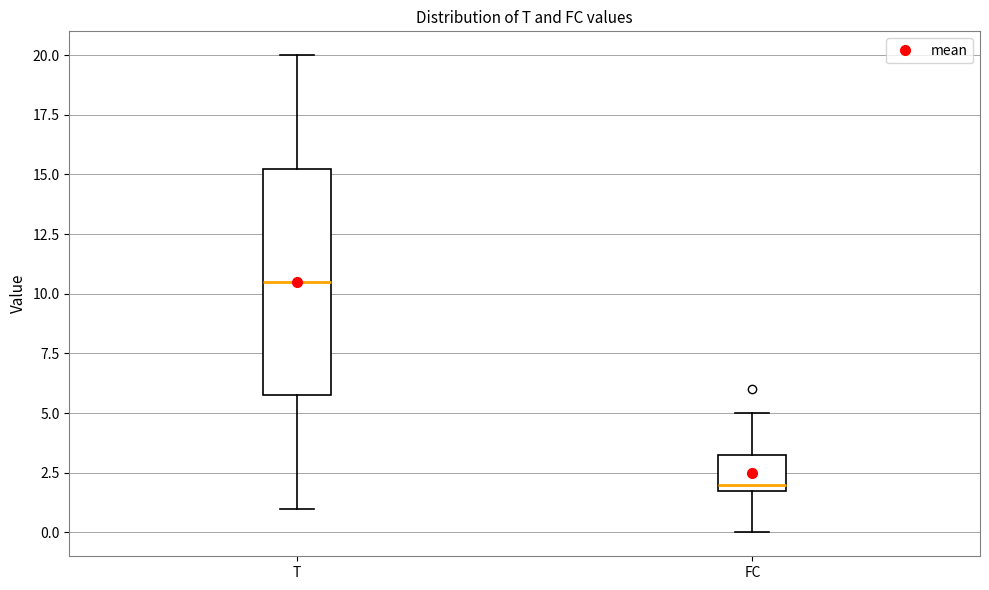

Which box has the lowest median line?

FC